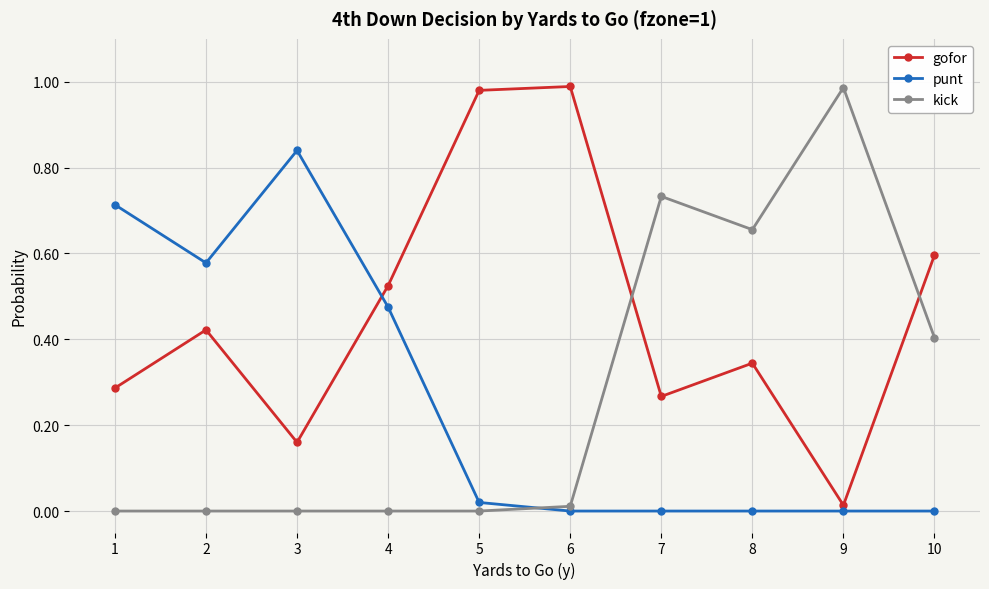

Which series has the largest total across all categories?

gofor